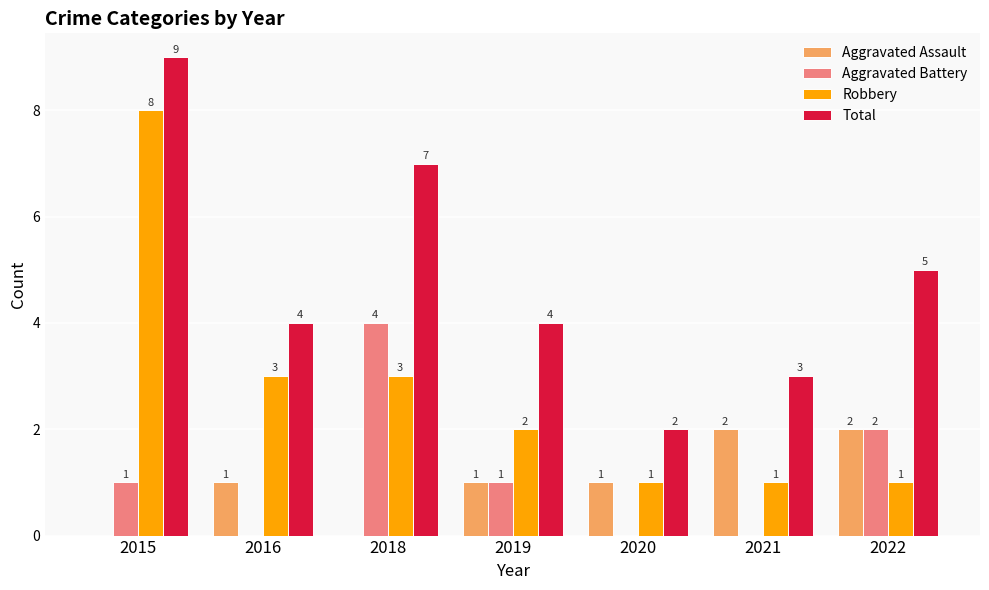

Is it true that Aggravated Assault equals -1 at 2015?

False